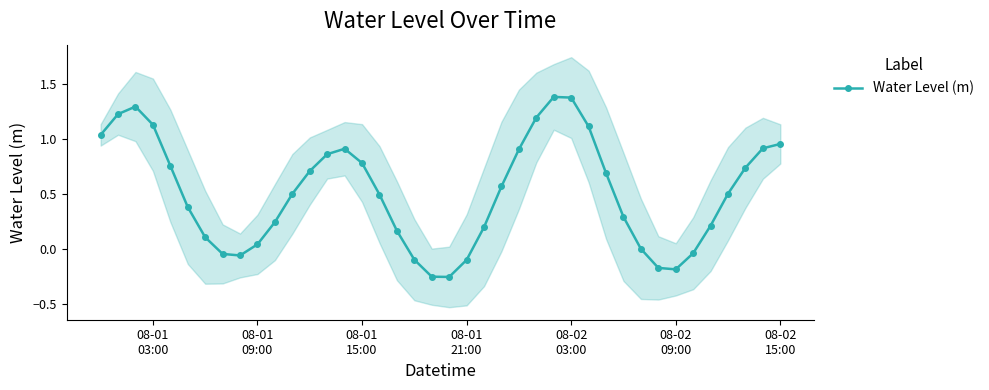

How many data points are less than 0?

9